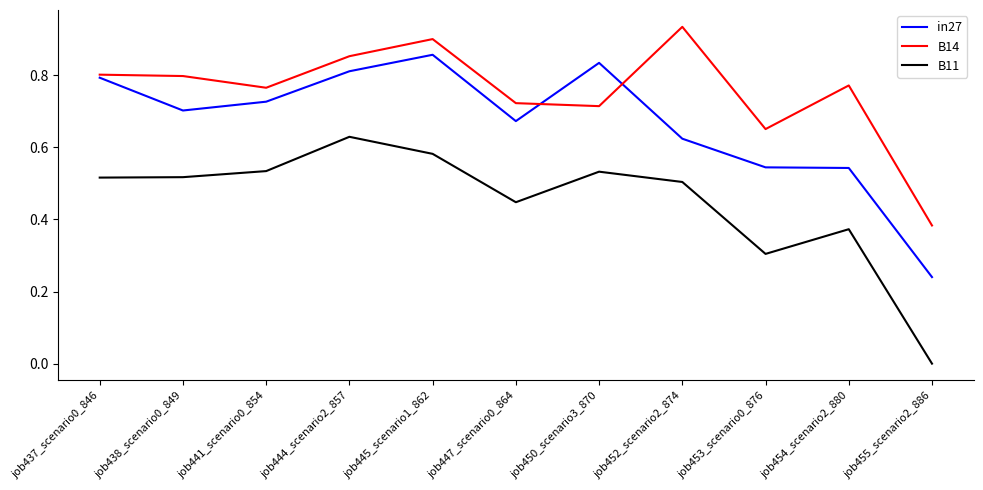

What is the total value across all series at job453_scenario0_876?

1.5